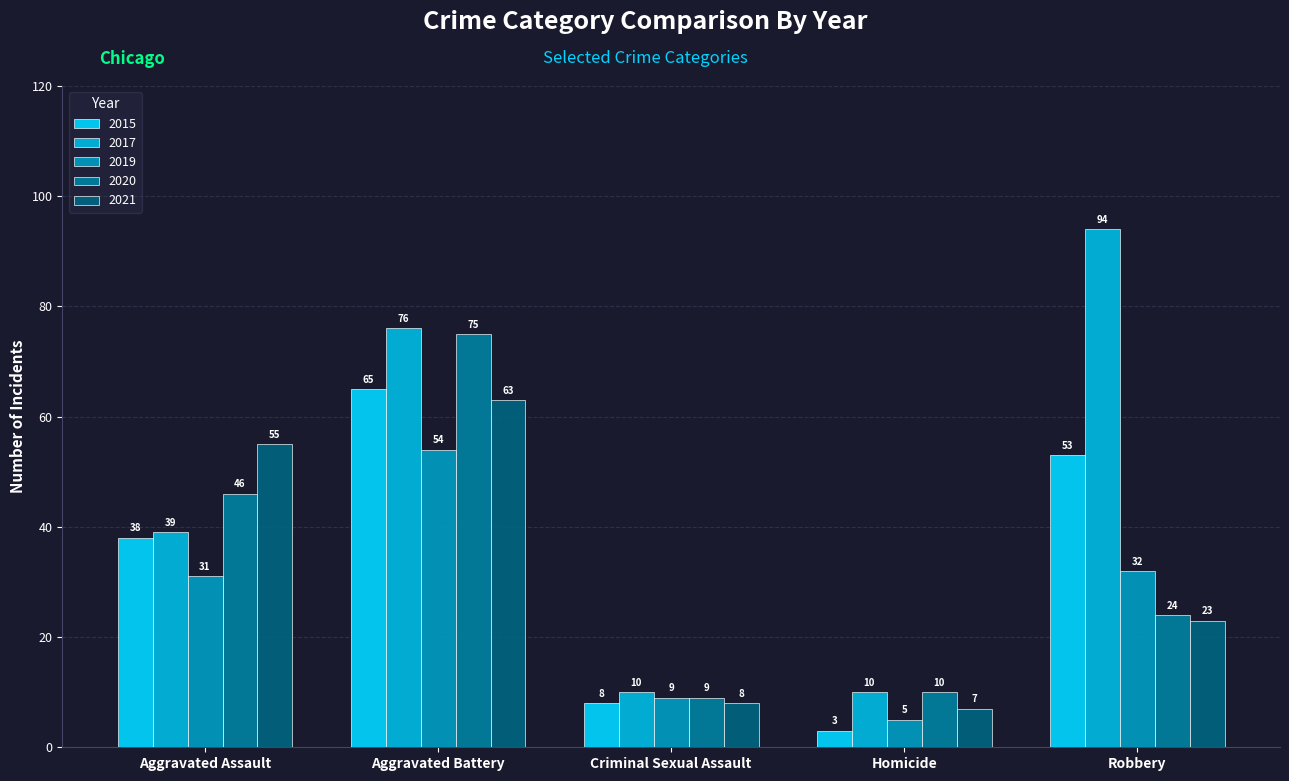

What is the label of the 4th bar from the left?

Homicide